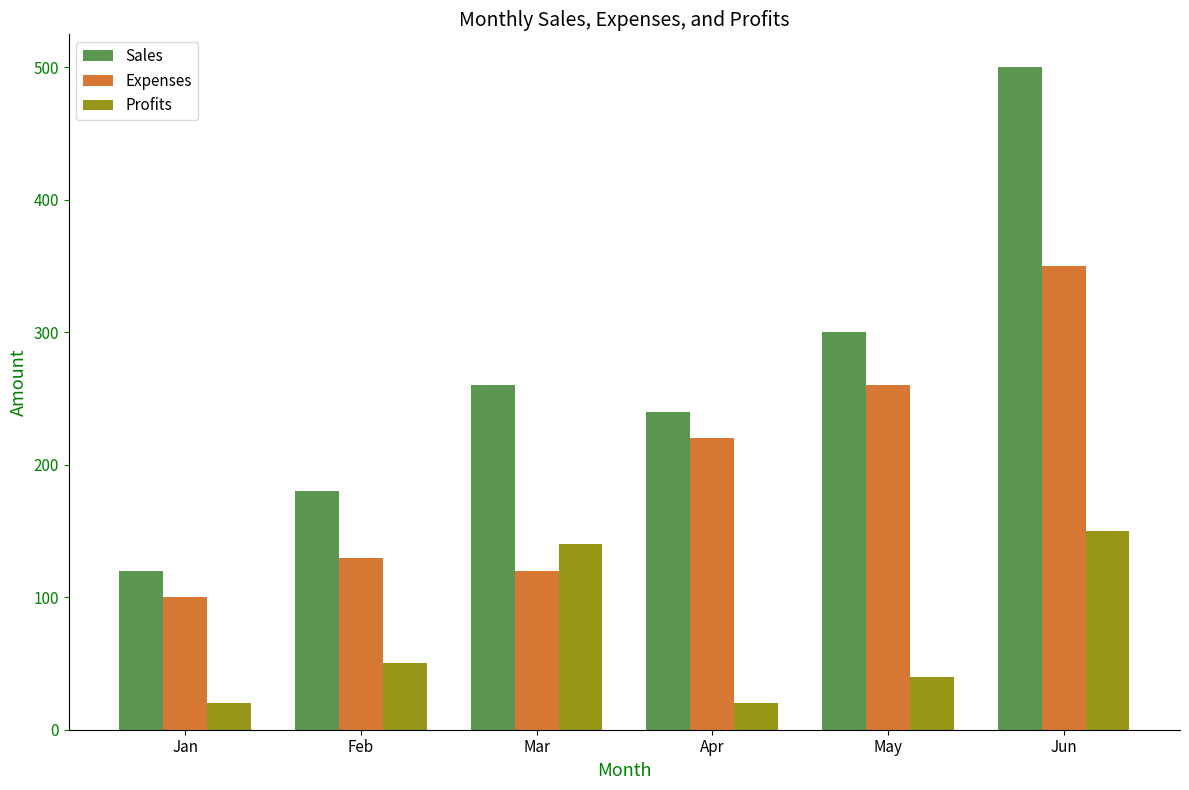

At which label is Sales closest to 310?

May